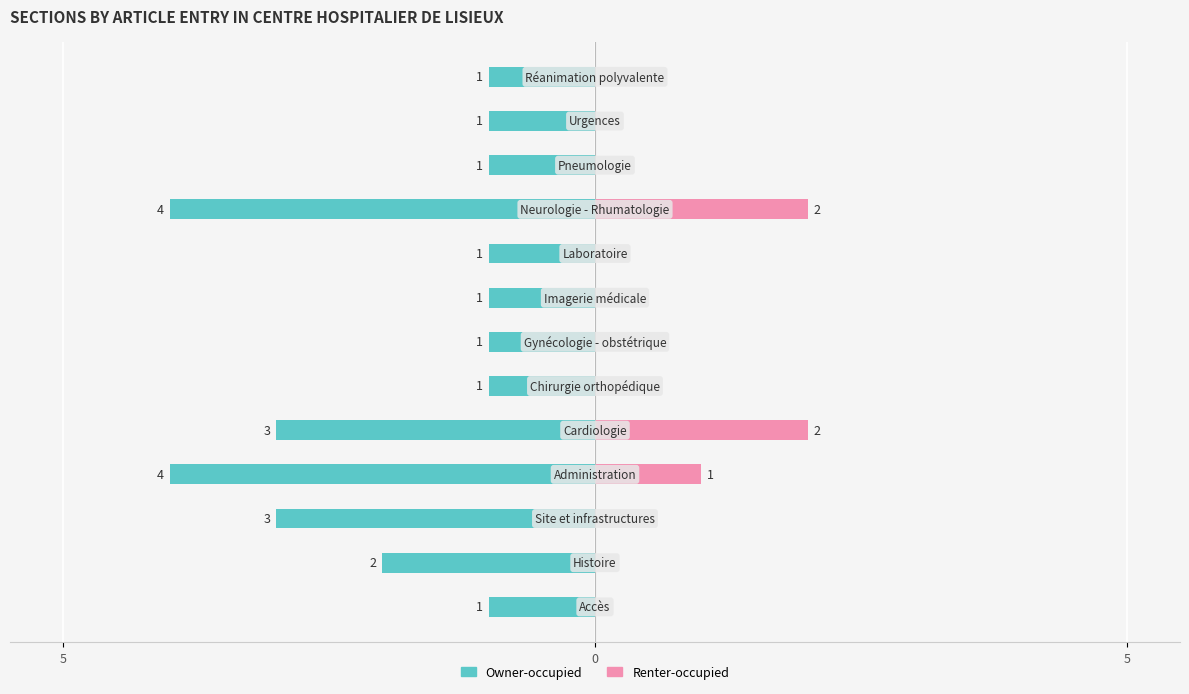

Are the bars grouped side by side (vs. stacked)?

Yes